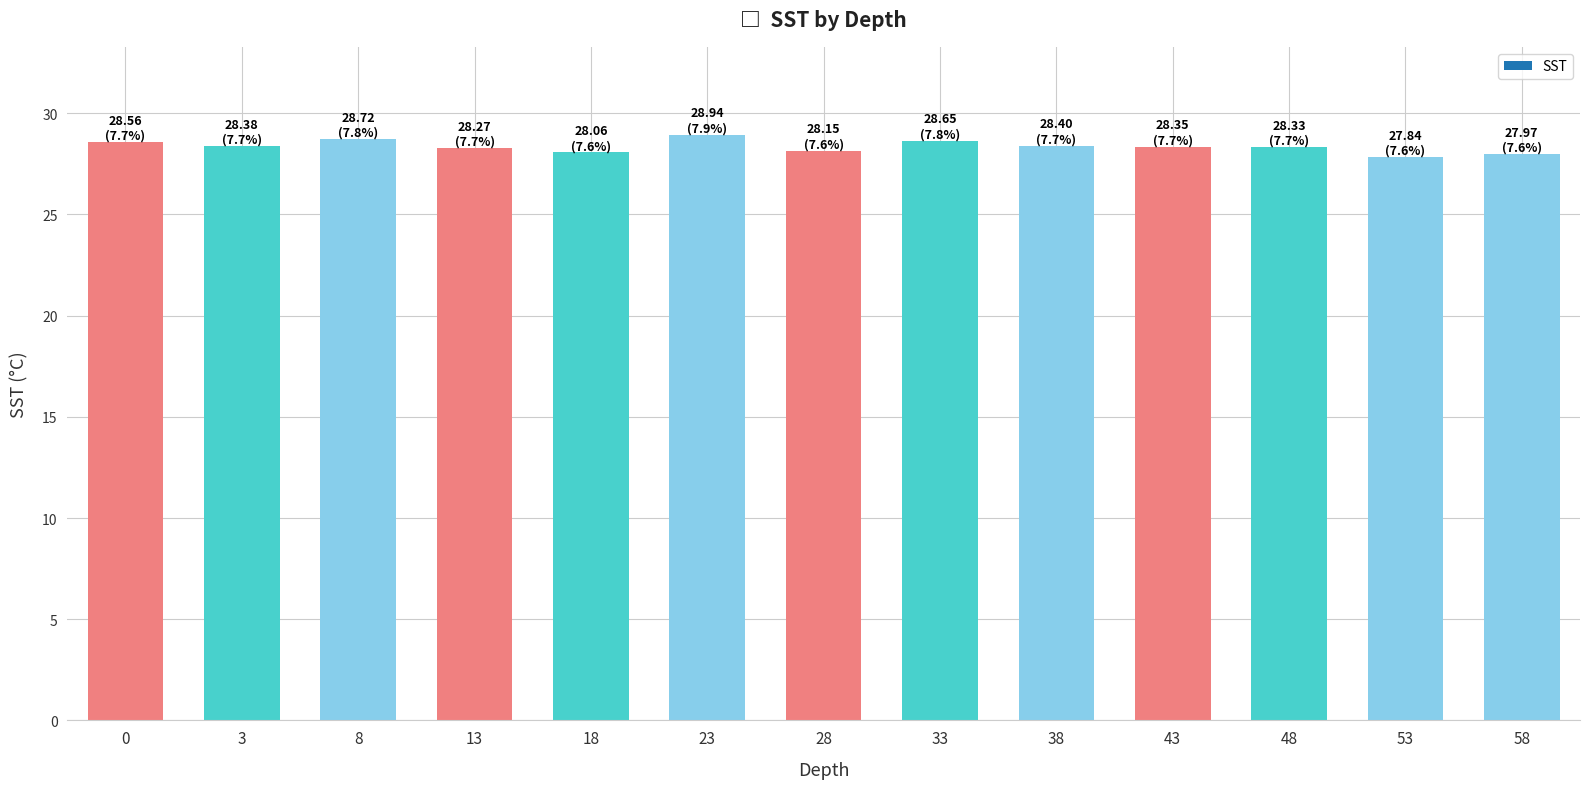

How many bars are there in total?

13